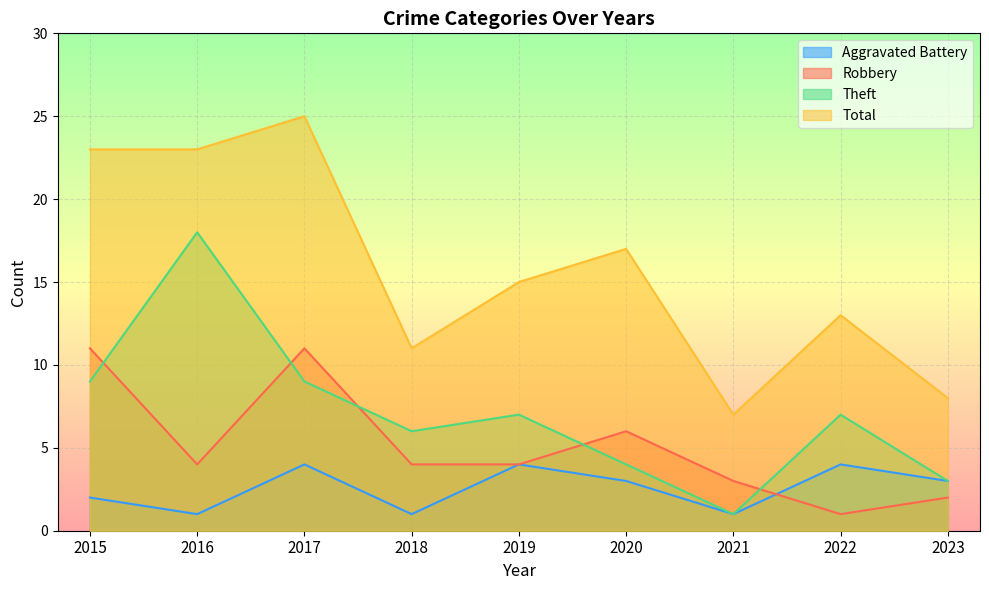

How many lines are shown in the chart?

4